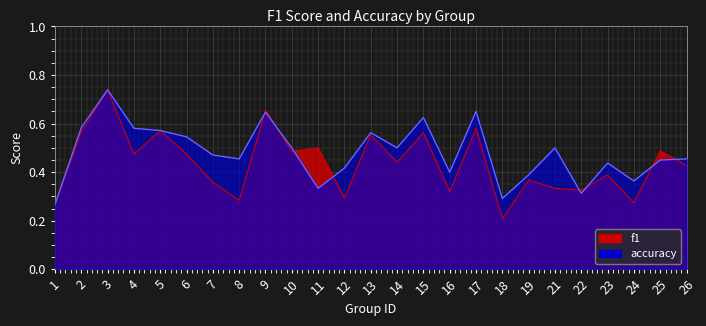

How many lines are shown in the chart?

2